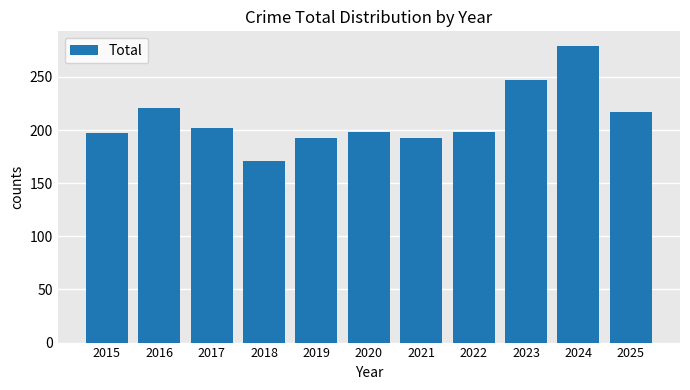

How many data points does each series have?

11